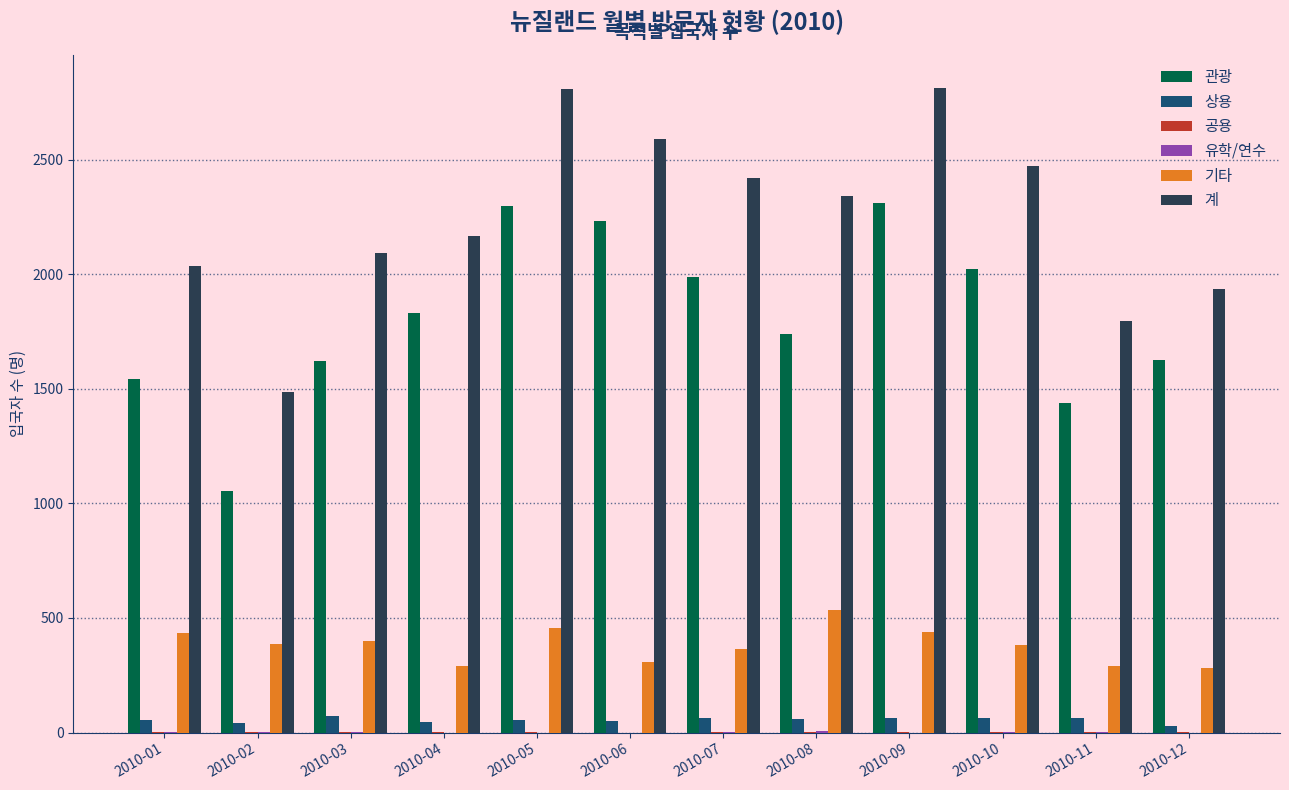

Is the value of 관광 at 2010-09 greater than the value of 계 at 2010-10?

No